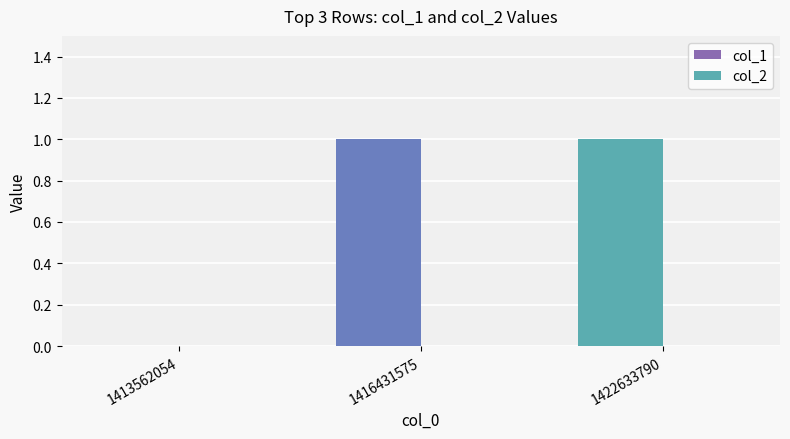

The chart shows a value of 2 at 1422633790. True or false?

False